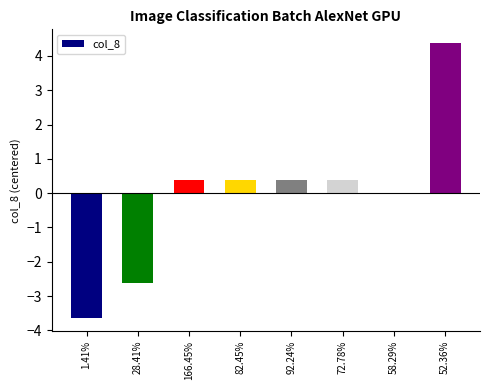

What is the difference between the maximum and second lowest values?

7.0